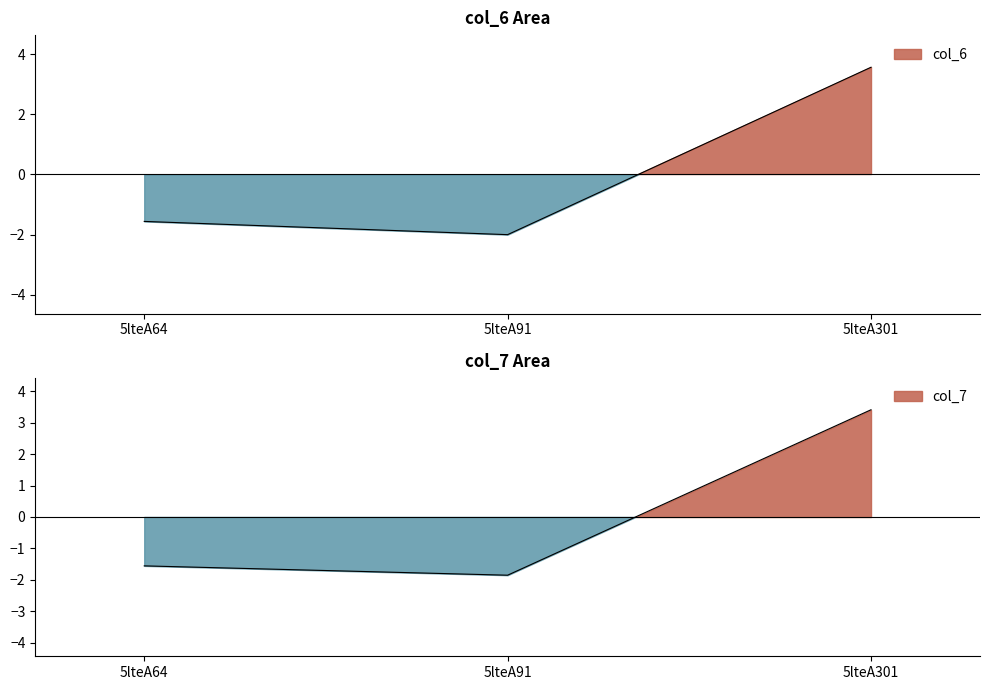

Reading left to right, transcribe all the data shown in this chart.

col_6: -1.6	-2.0	3.6
col_7: -1.6	-1.9	3.4